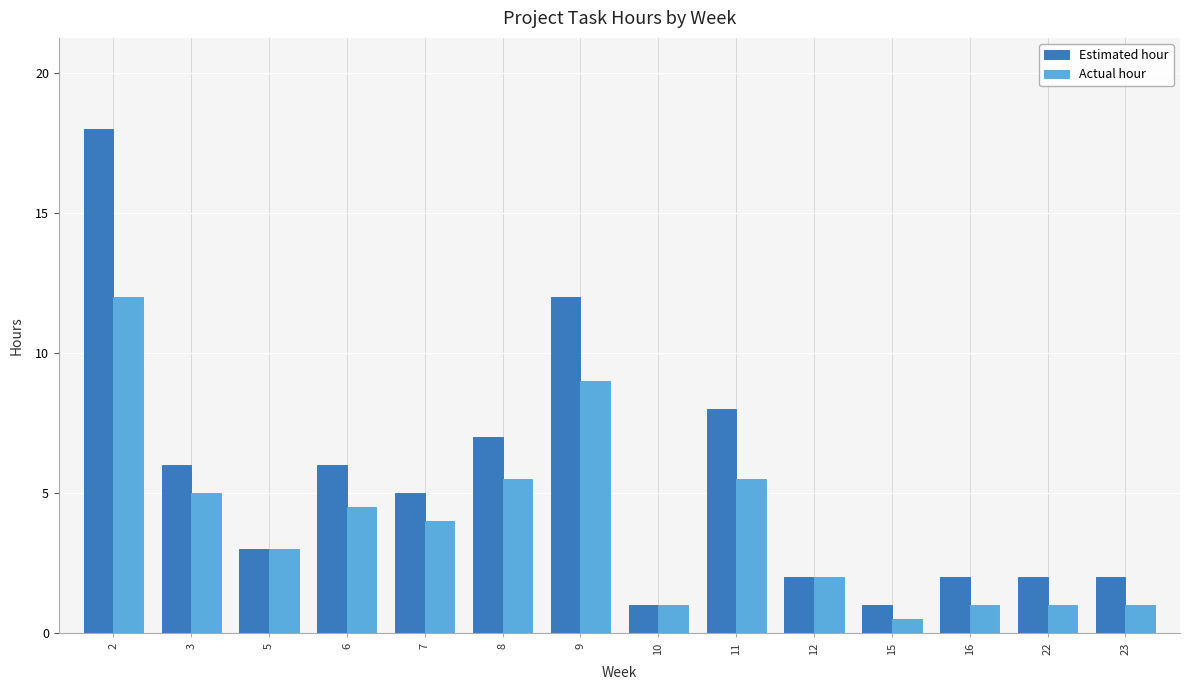

At which label does Actual hour first exceed 4?

2